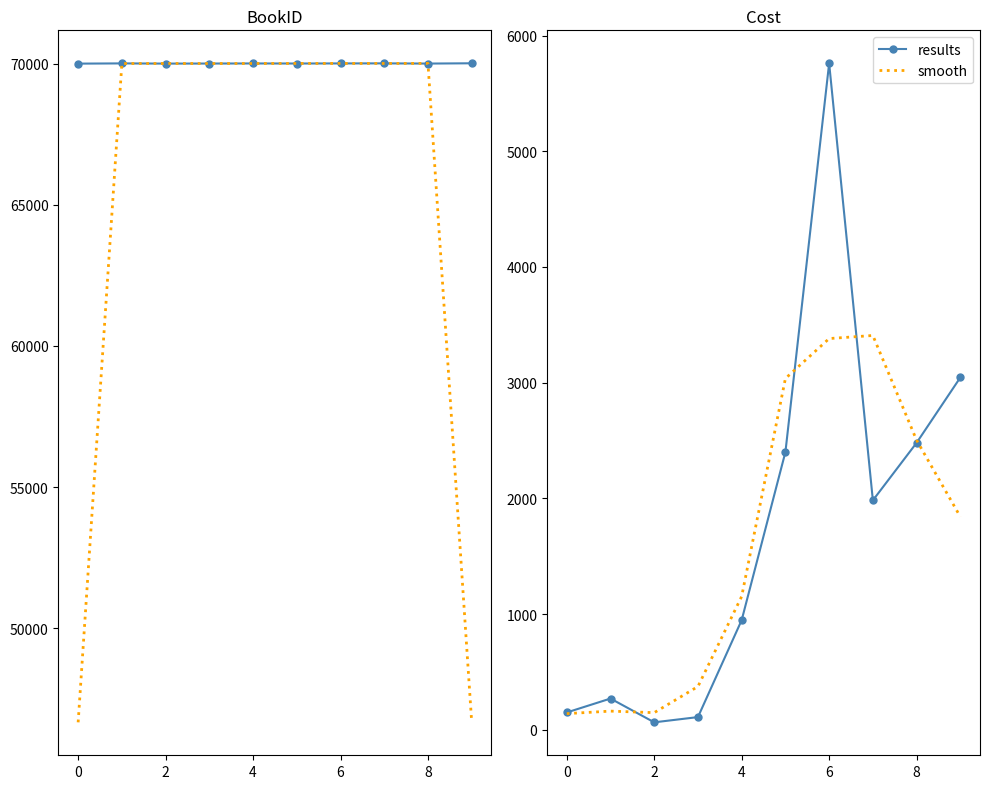

Is it true that results equals 1983.4 at 7?

True